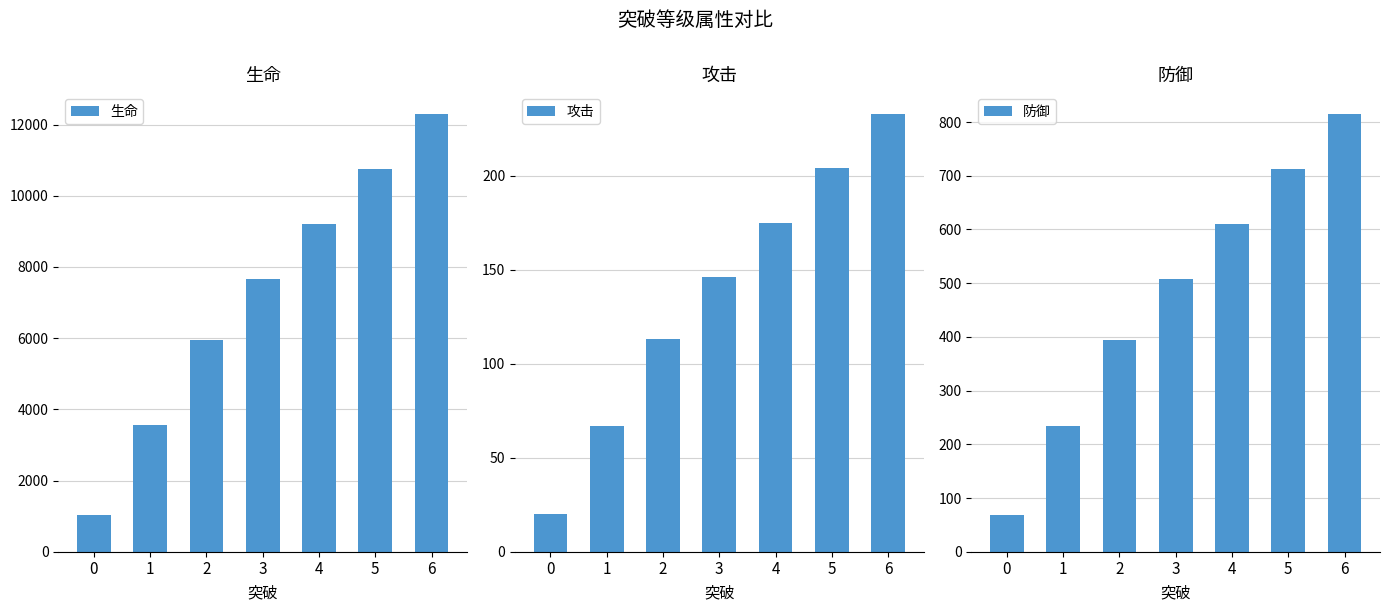

Which category has the highest value in the 防御 series?

6